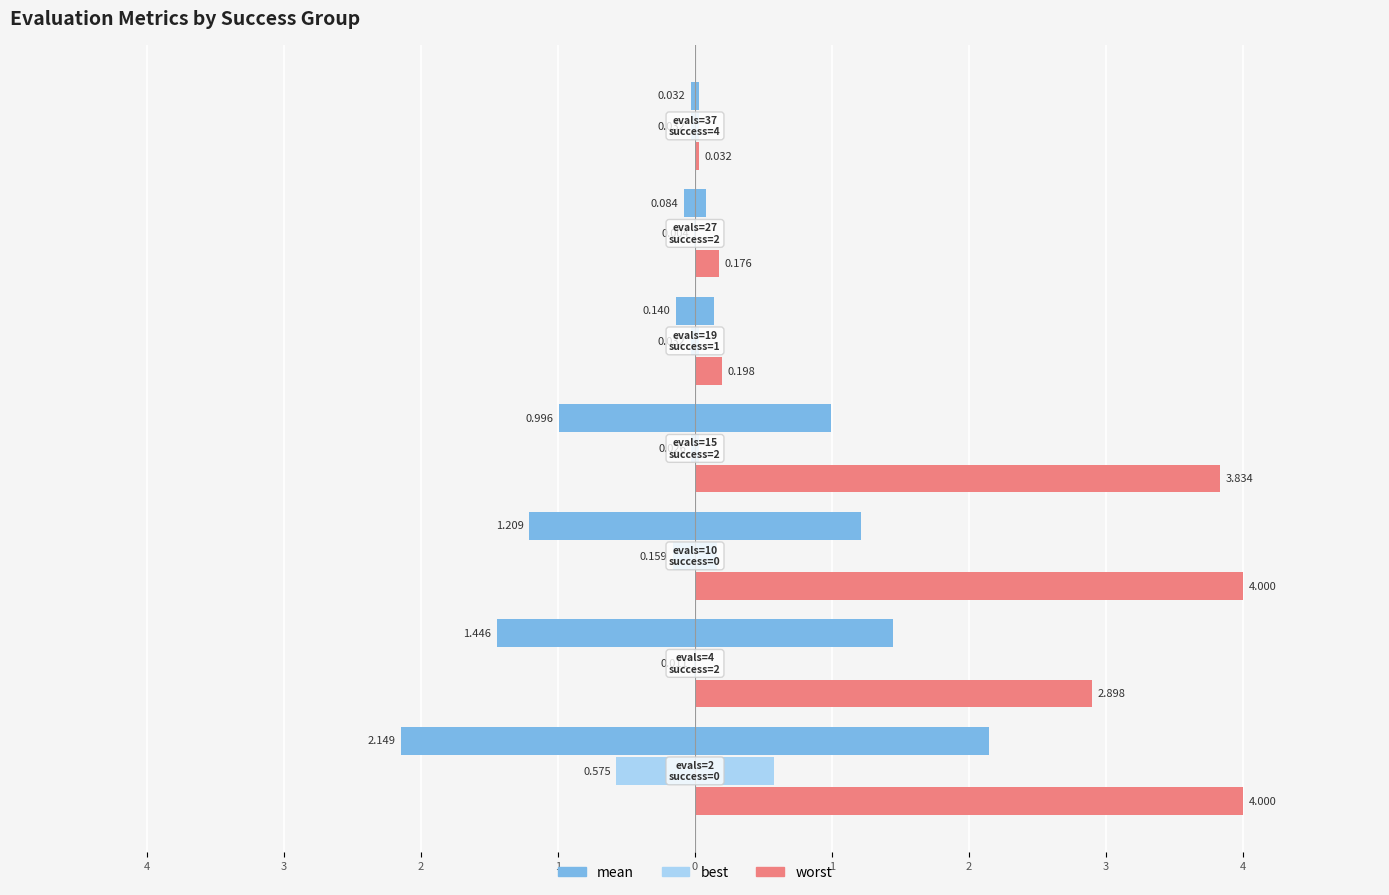

Reading right to left, what are all the values shown in this chart?

mean: 0.0	0.1	0.1	1.0	1.2	1.4	2.1
best: 0.0	0.0	0.0	0.0	0.2	0.0	0.6
worst: 0.0	0.2	0.2	3.8	4.0	2.9	4.0